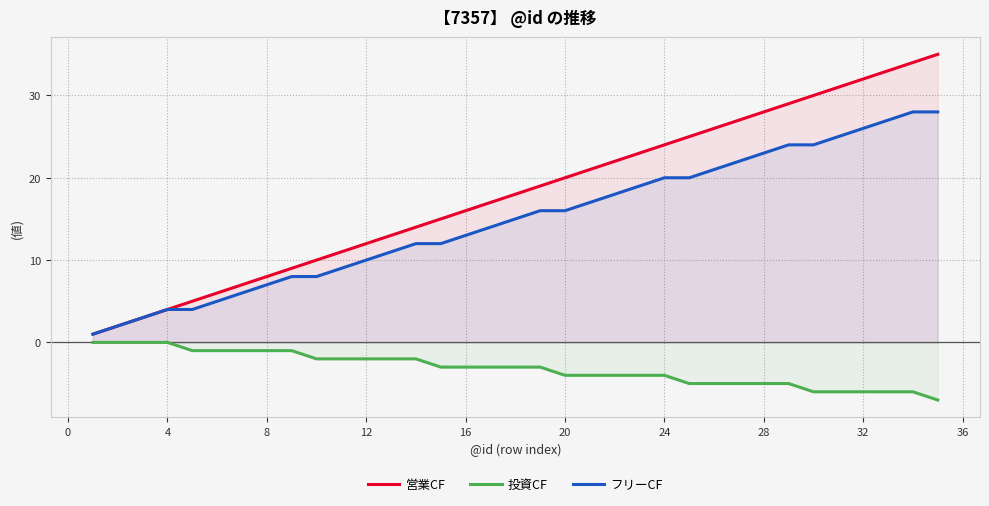

The value of フリーCF at 12 is 16. True or false?

False